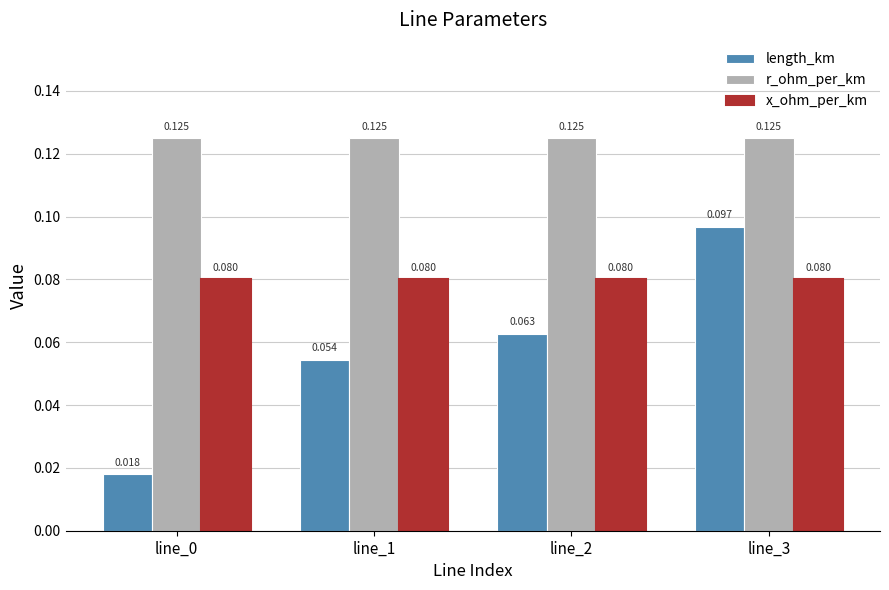

How many distinct data groups are displayed?

3